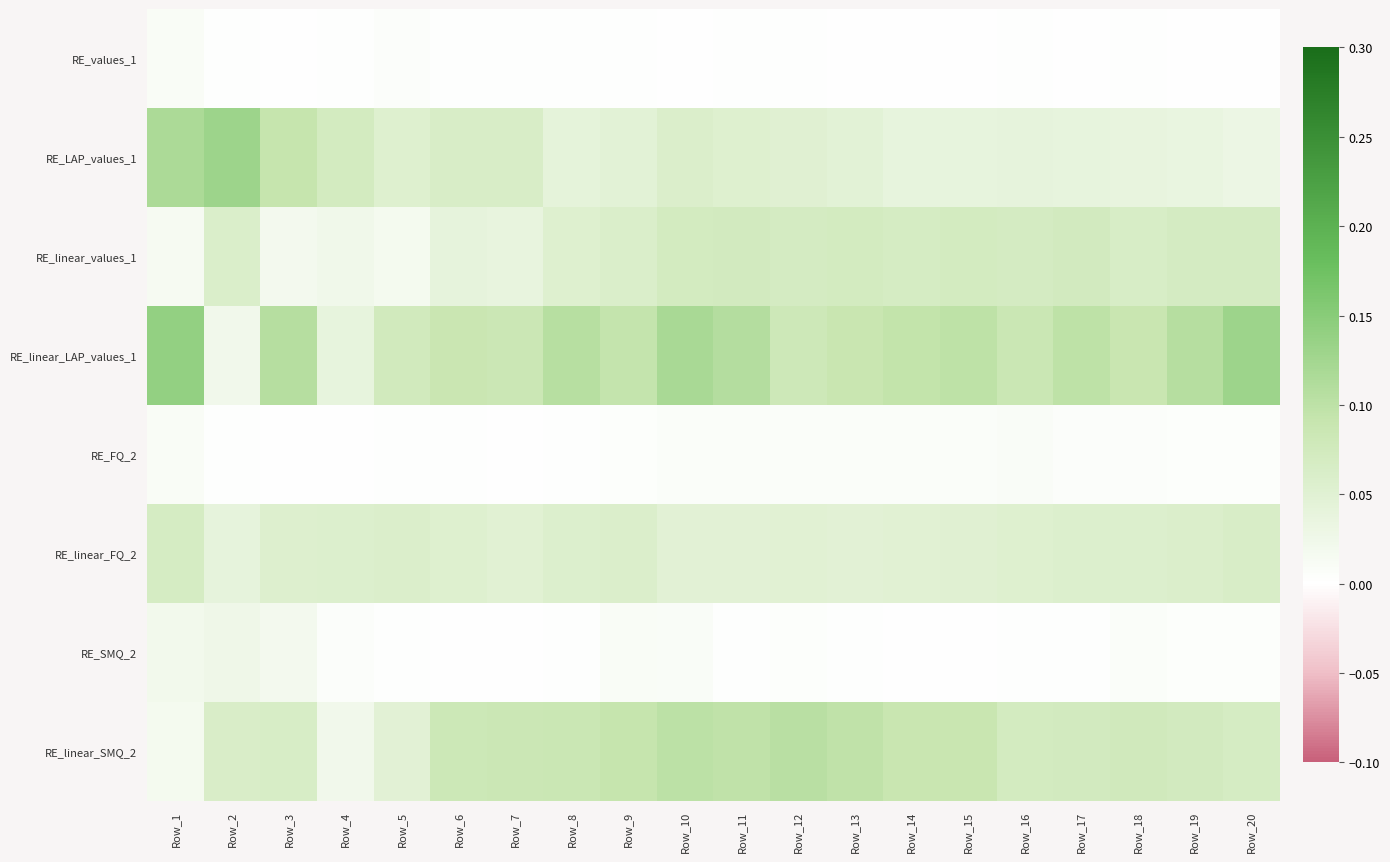

What is the difference between the highest and lowest values at Row_15?

0.1